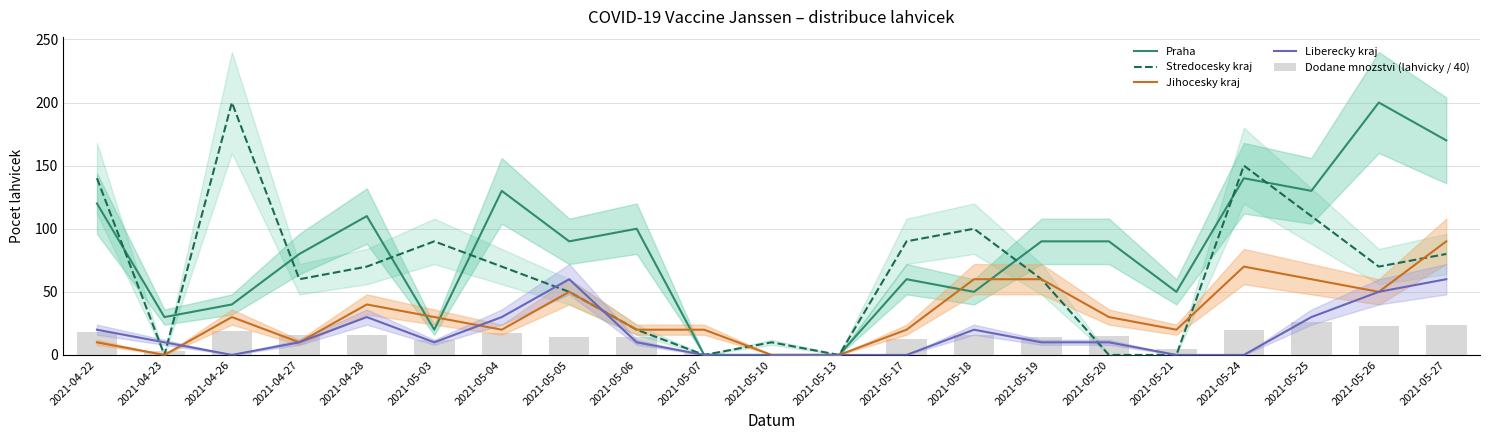

Are the bars grouped side by side (vs. stacked)?

Yes